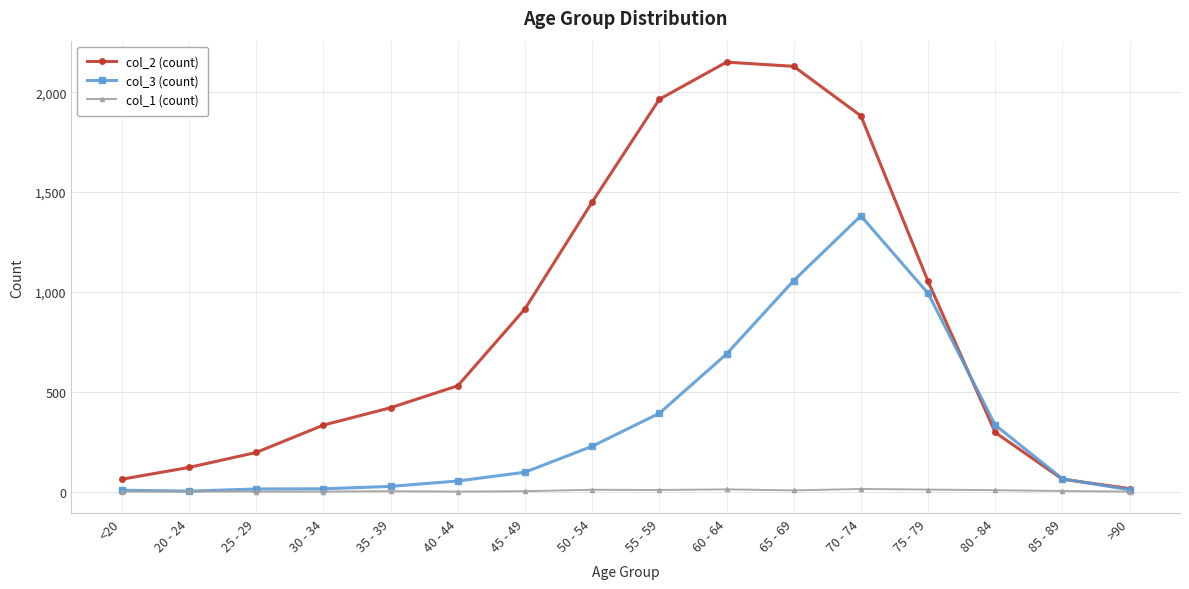

What is the difference between the maximum and second lowest values in the col_2 (count) series?

2089